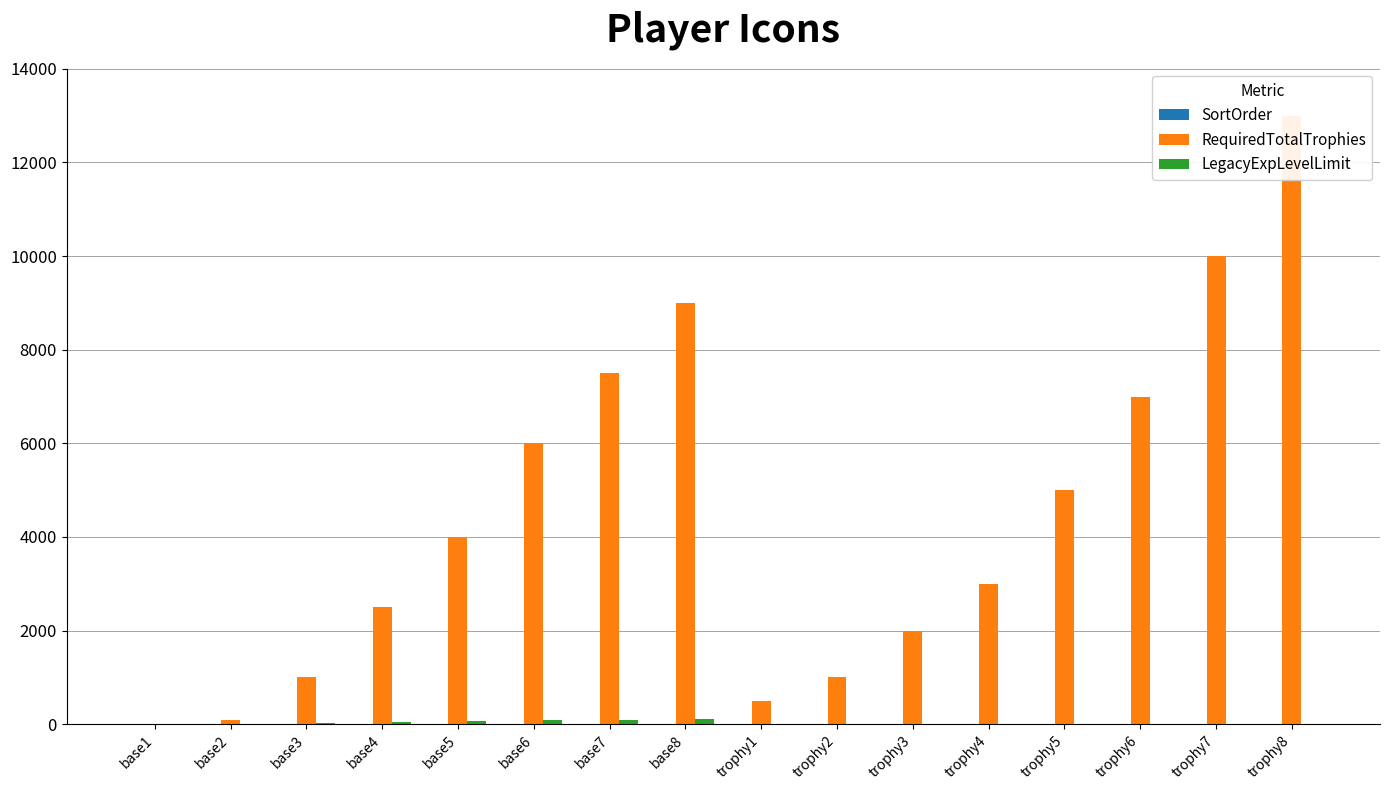

What are all the series names shown in the legend?

SortOrder, RequiredTotalTrophies, LegacyExpLevelLimit